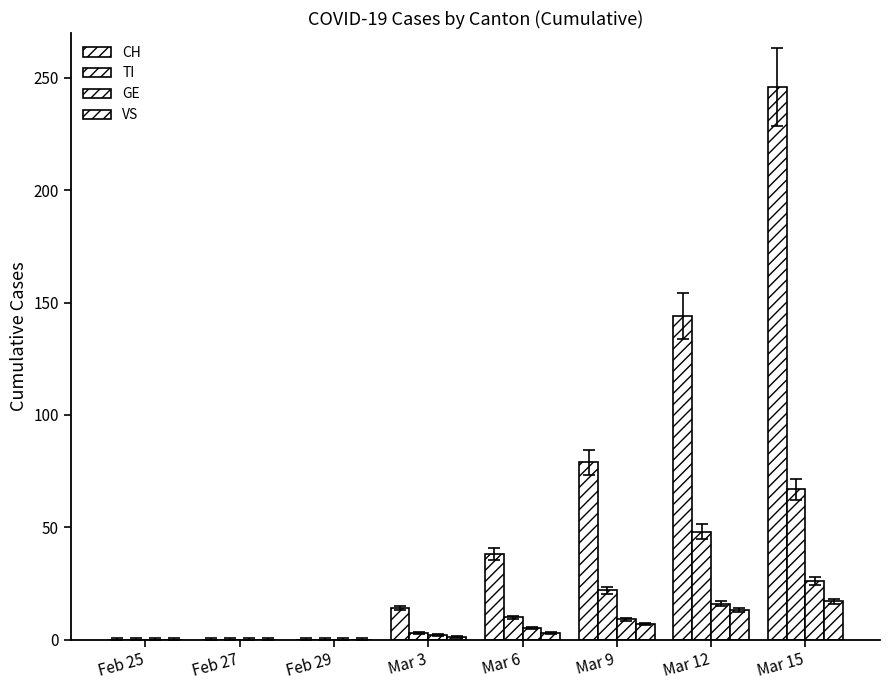

Count the number of categories in the chart.

8